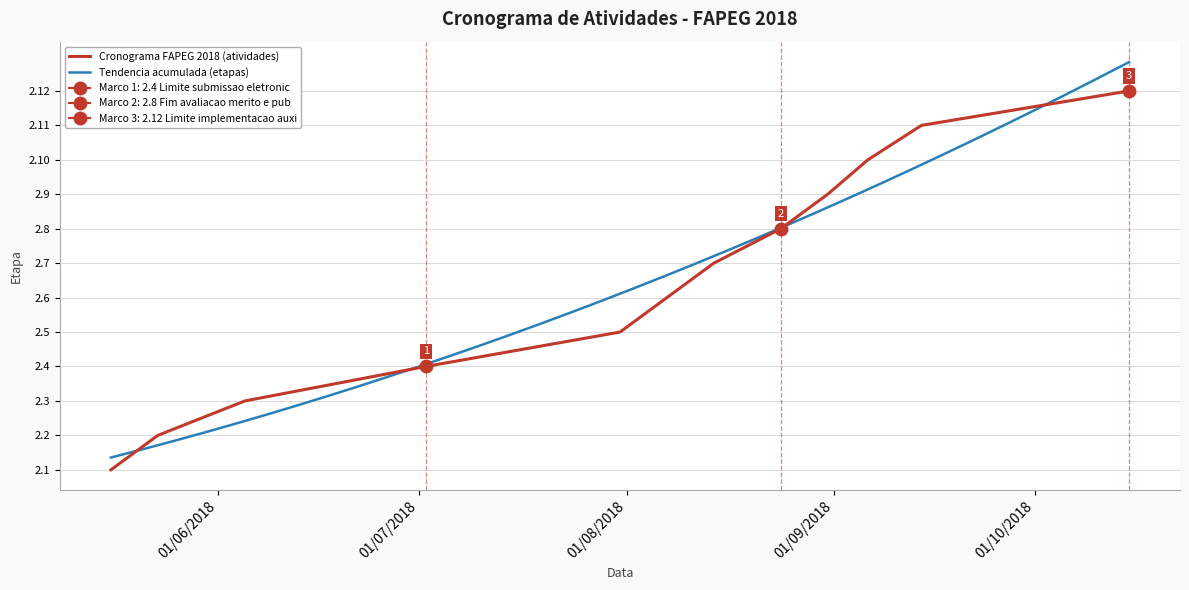

List the labels in order of value, smallest first.

16/05/2018, 23/05/2018, 05/06/2018, 02/07/2018, 31/07/2018, 07/08/2018, 14/08/2018, 24/08/2018, 31/08/2018, 06/09/2018, 14/09/2018, 15/10/2018